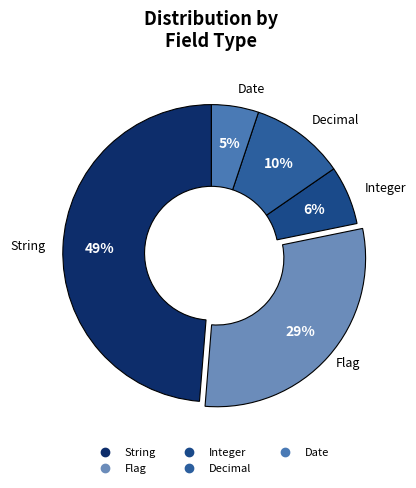

To the nearest percent, what is the difference between the largest and smallest slice percentages?

44%